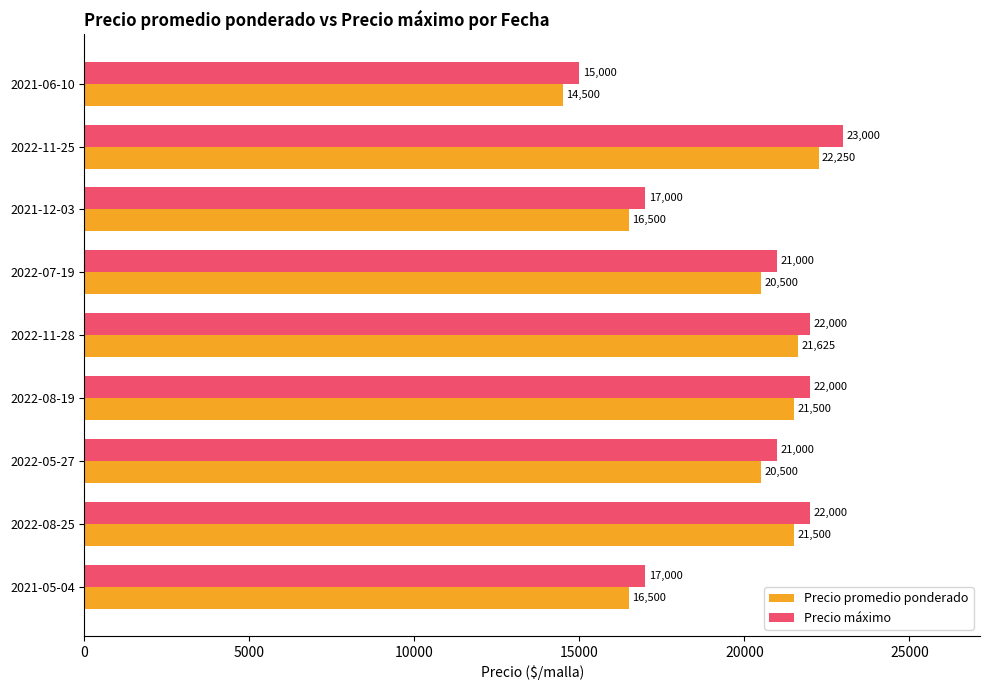

What is the average value of the Precio máximo series?

20000